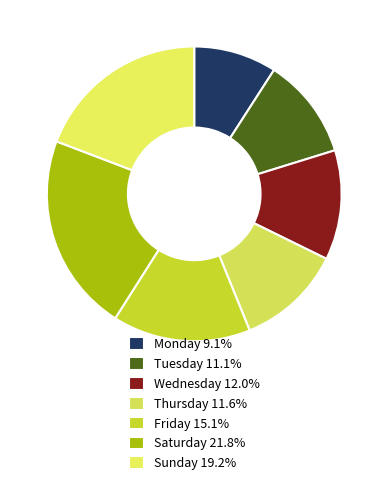

Which has a higher value, Wednesday or Friday?

Friday